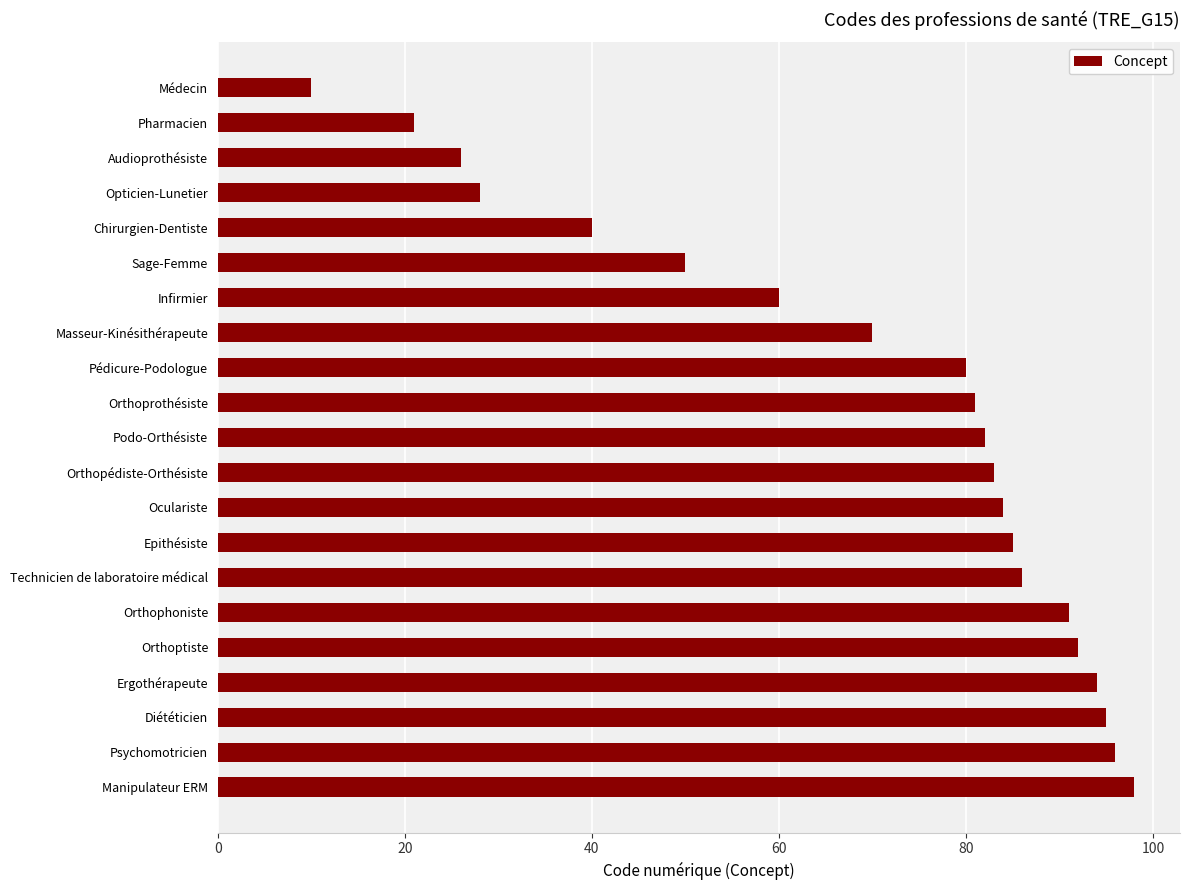

What is the label of the 4th bar from the top?

Opticien-Lunetier